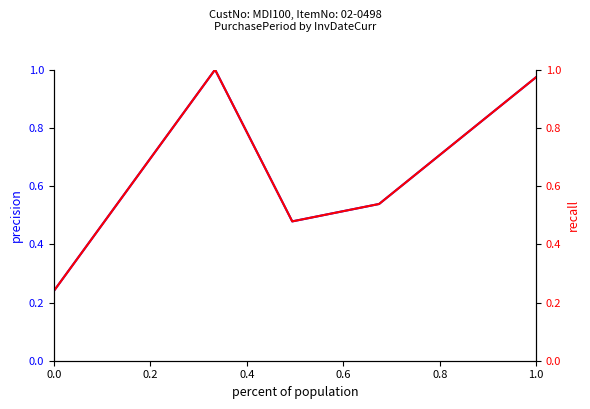

True or false: recall and PurchasePeriod (norm) intersect in this chart.

False